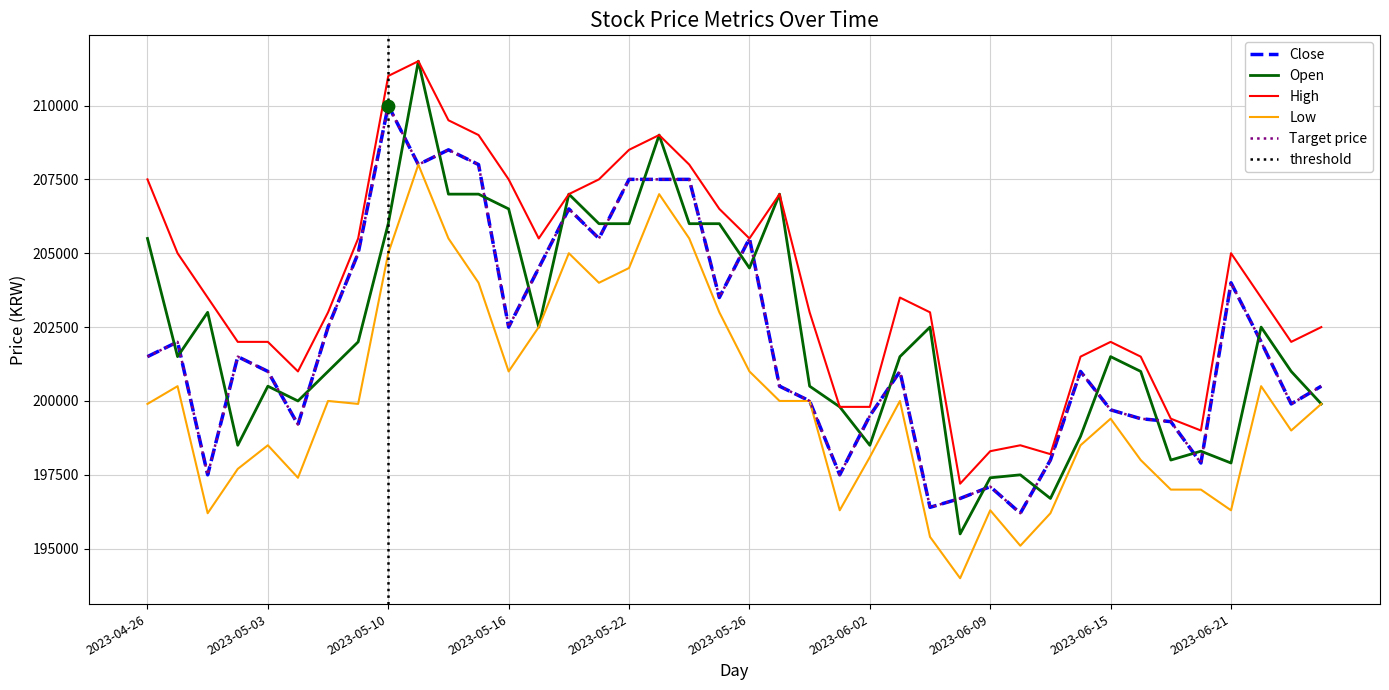

What is the total value across all series at 2023-06-02?

995400